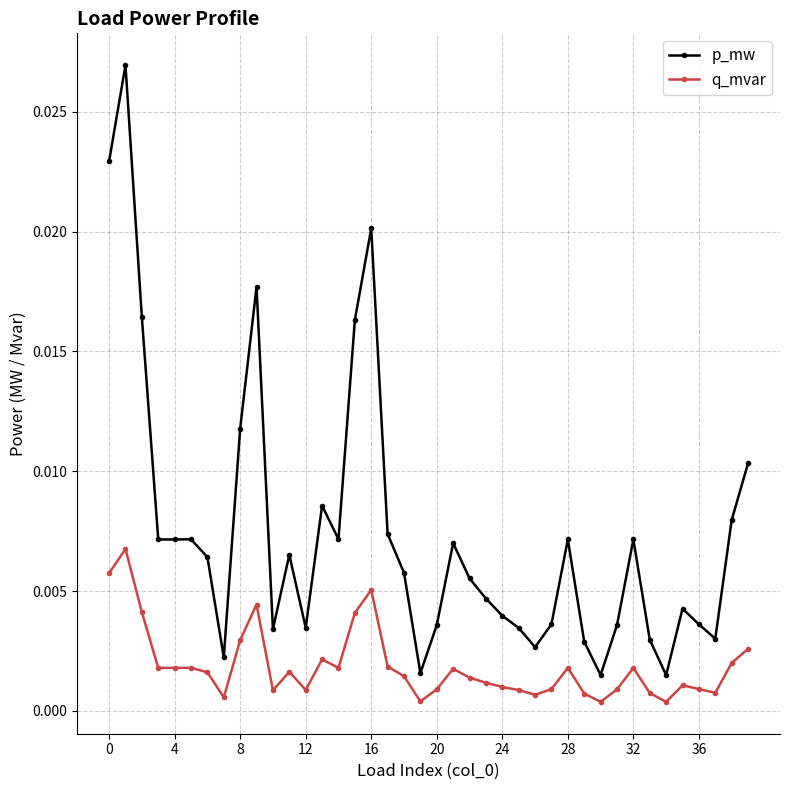

List the series in order of their overall mean, lowest first.

q_mvar, p_mw